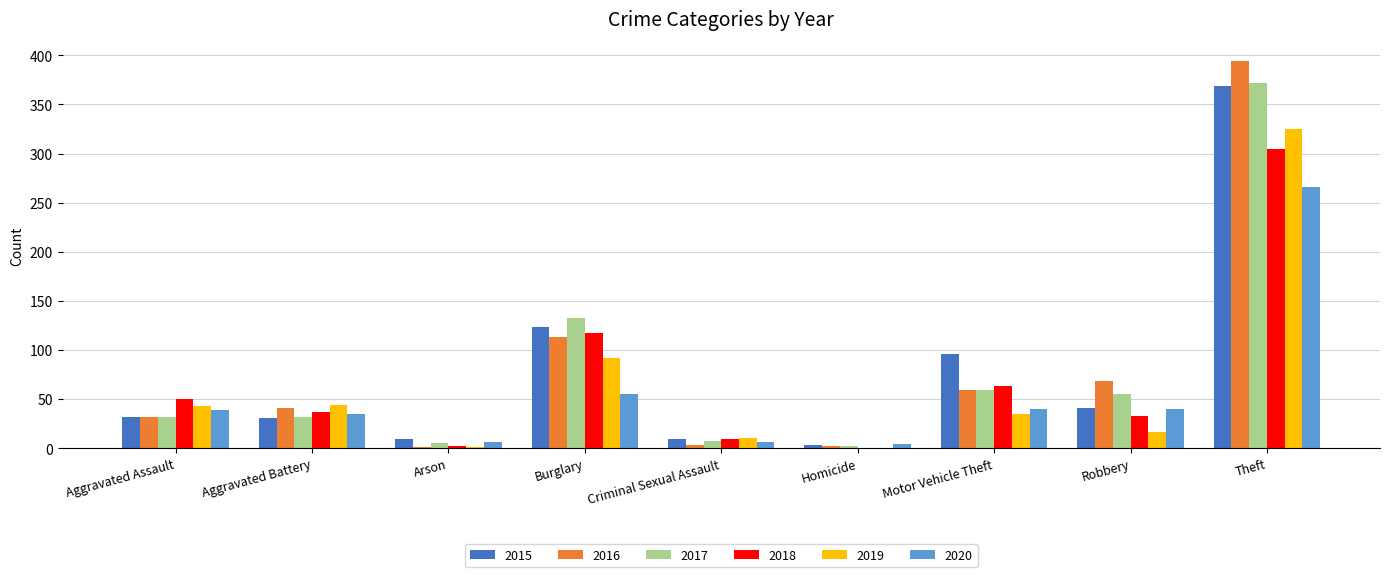

What is the average value of the 2019 series?

63